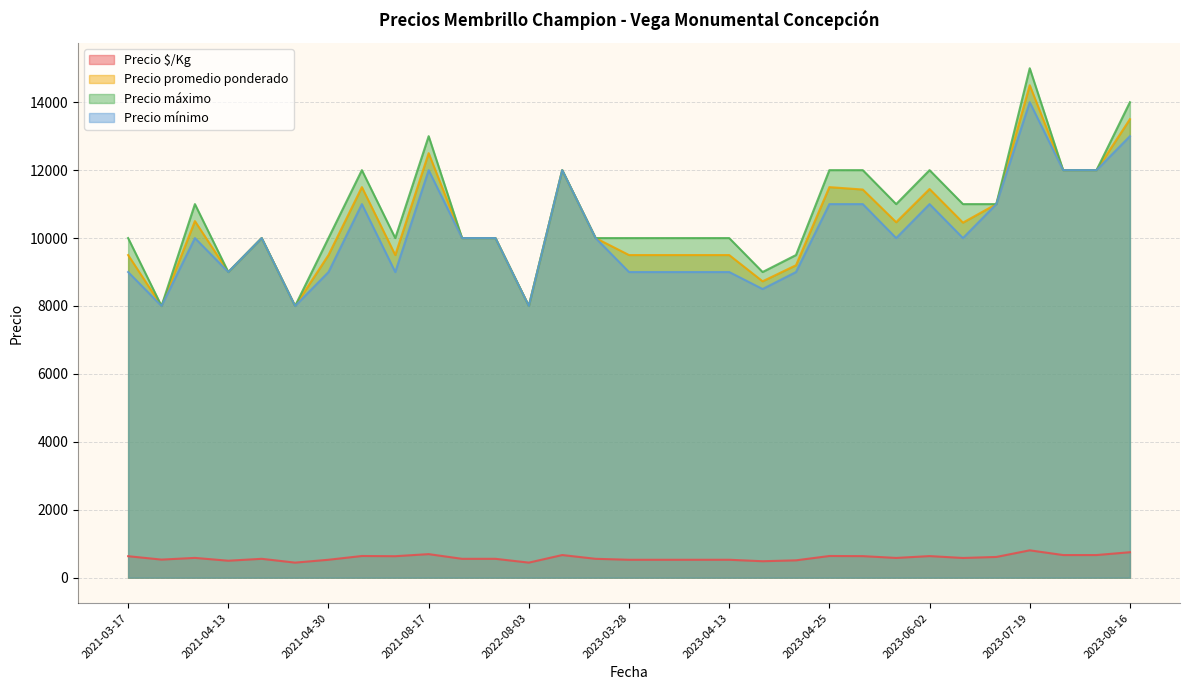

Which series has the widest spread of values?

Precio máximo